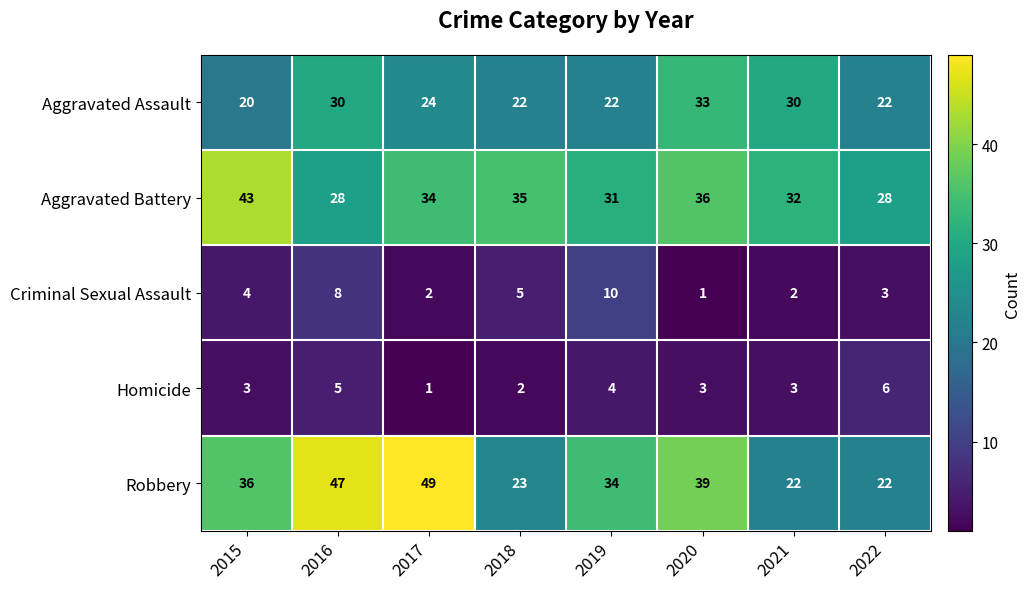

Read the Homicide value at 2016.

5